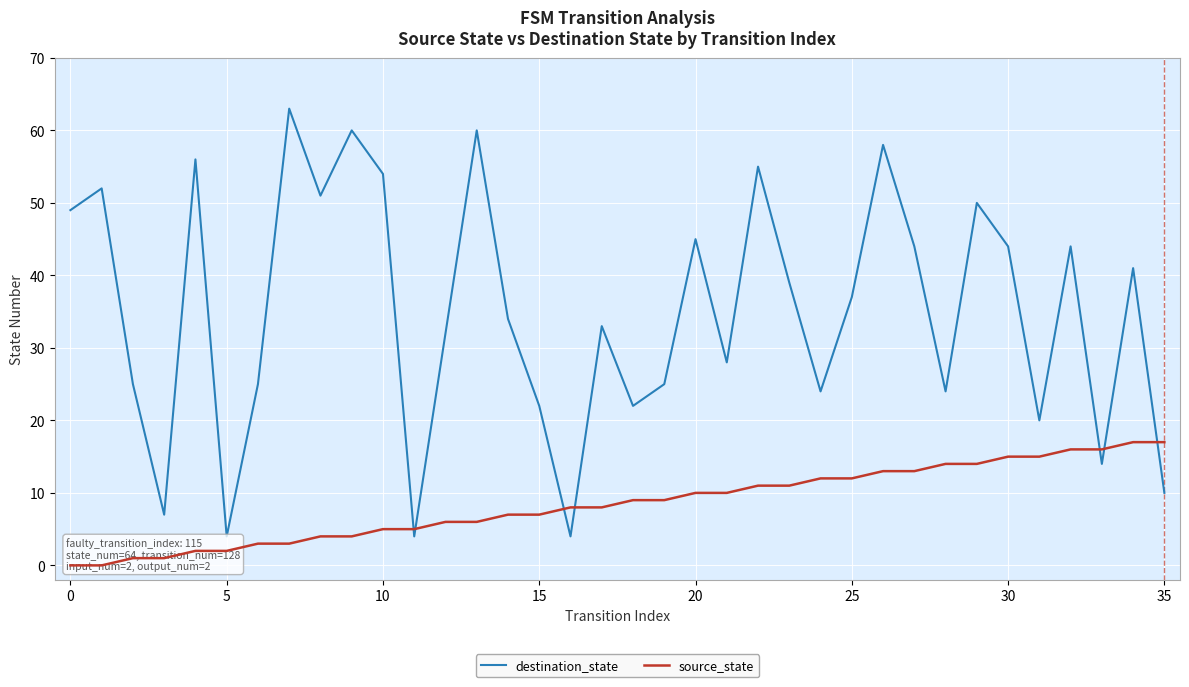

Which has a higher value, 16 or 34?

34